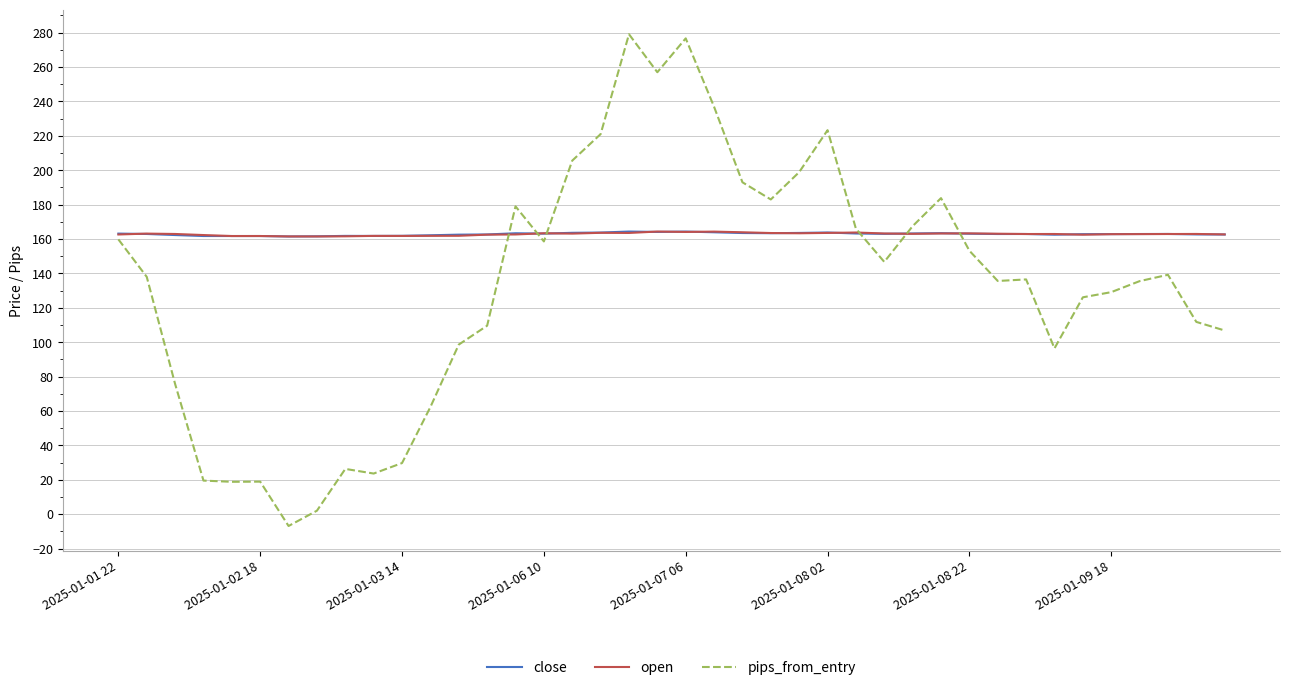

Which series has the widest spread of values?

pips_from_entry